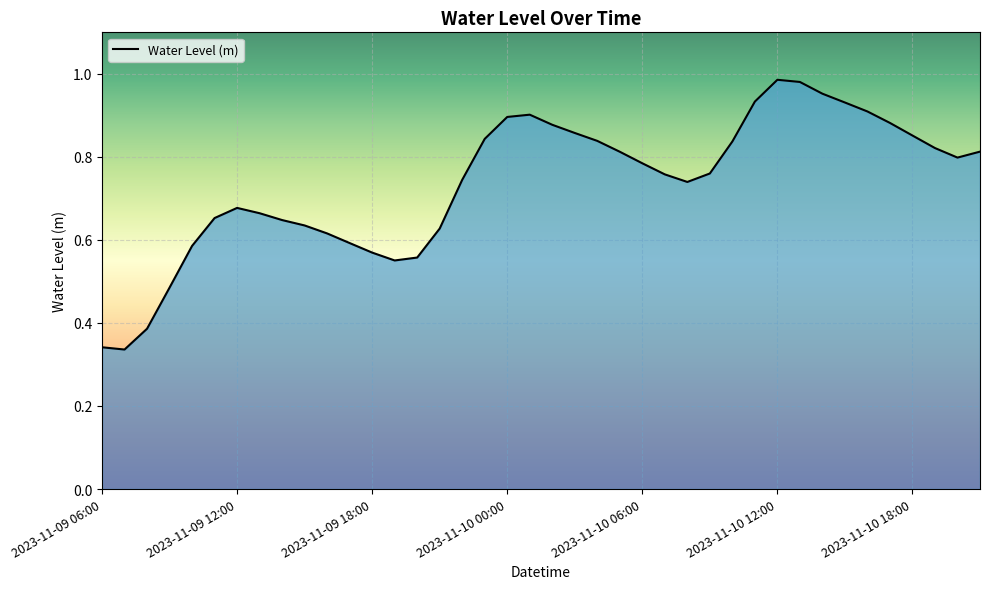

How many lines are shown in the chart?

1